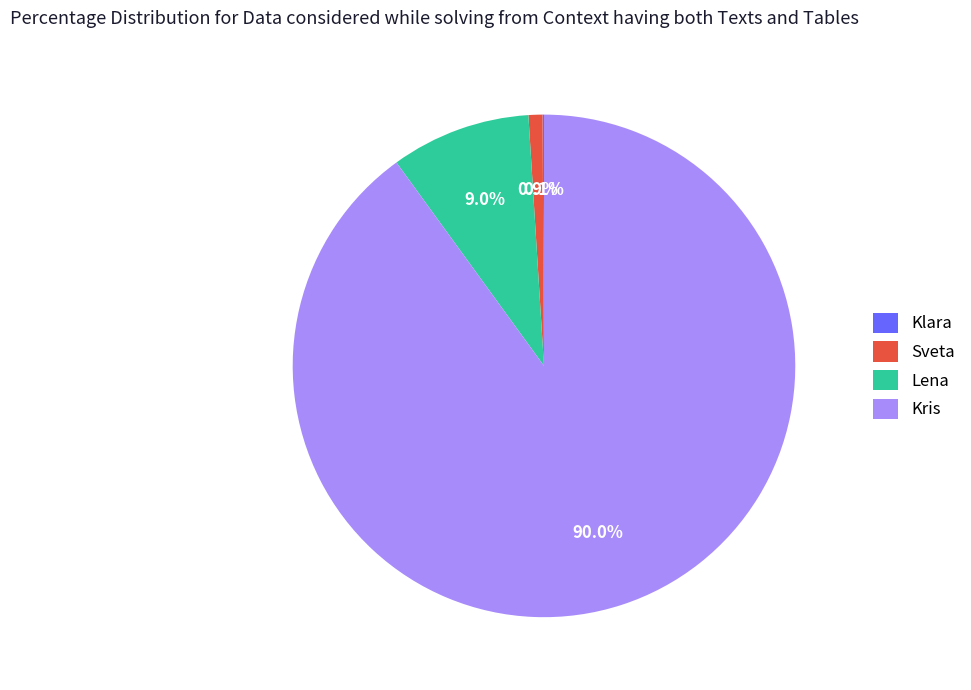

To the nearest percent, what portion does Lena represent?

9%